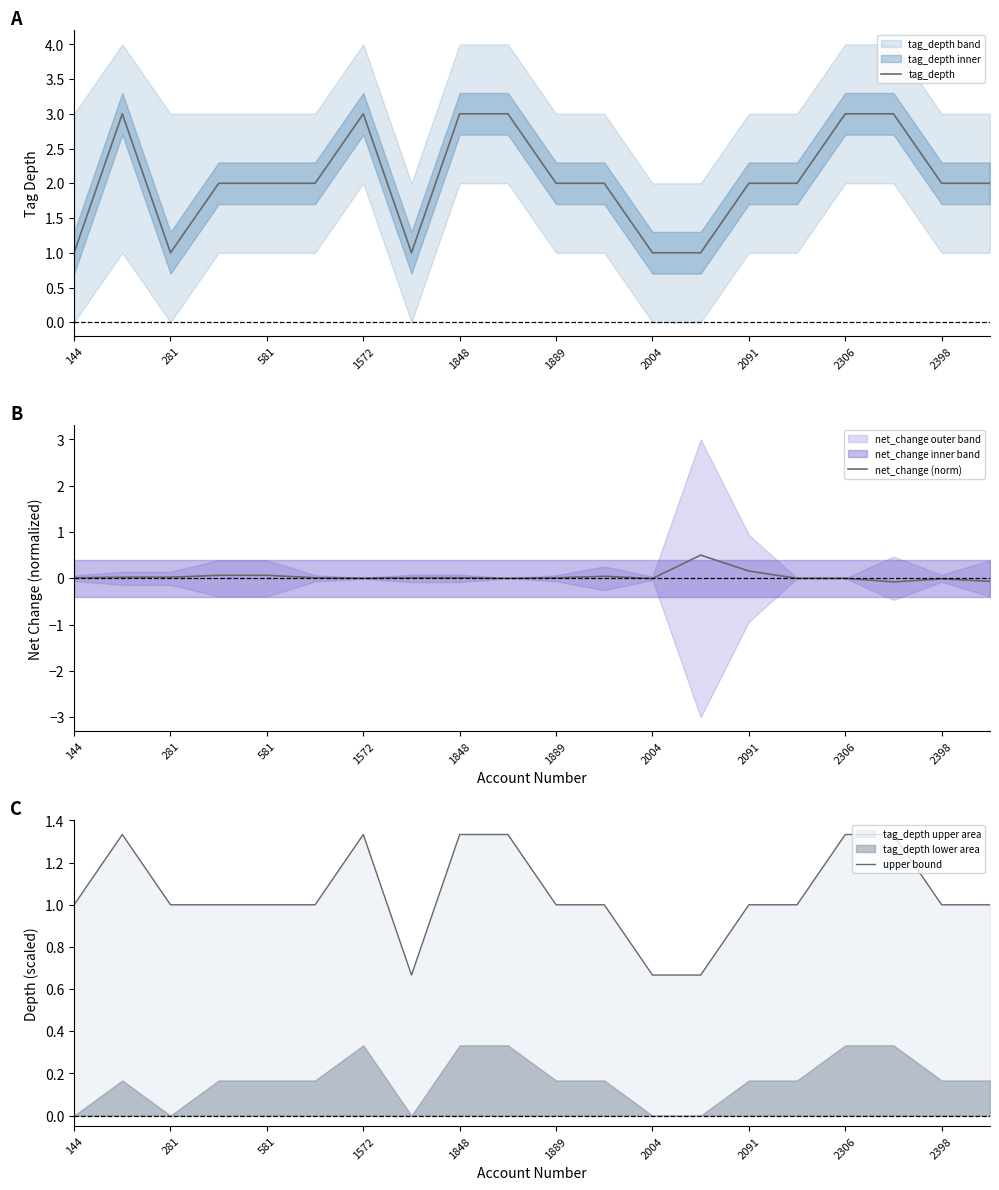

How many data points in tag_depth are above 2?

6